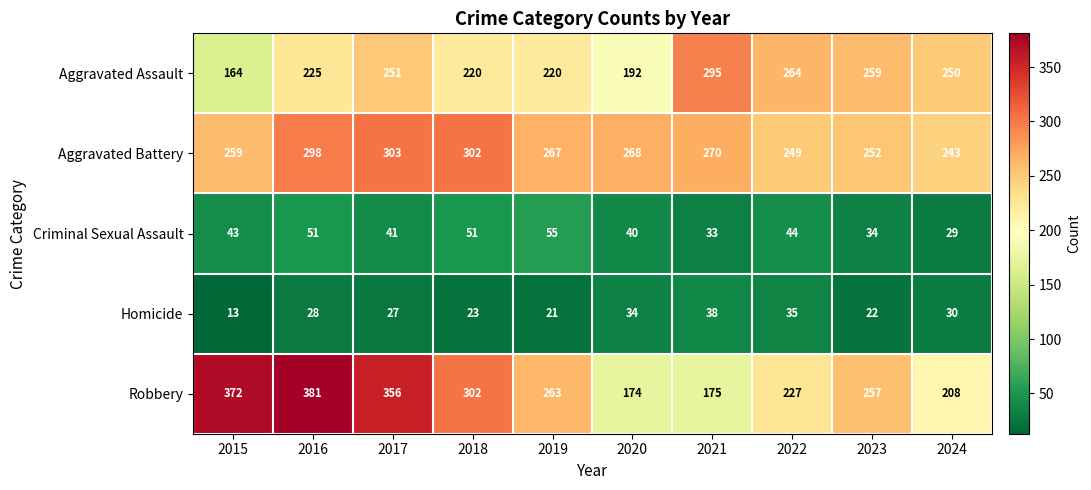

Which series has the largest total across all categories?

Robbery